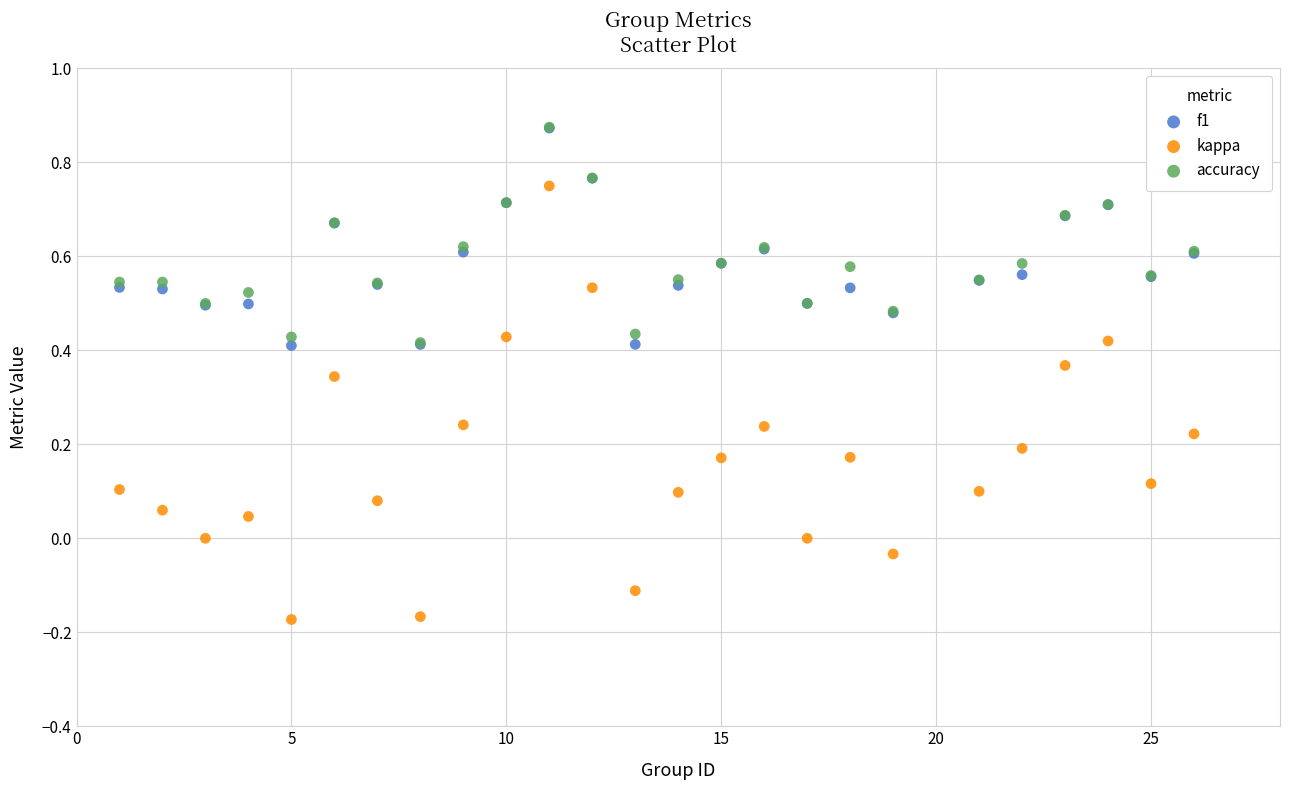

Which series has the largest Y range (max minus min)?

kappa